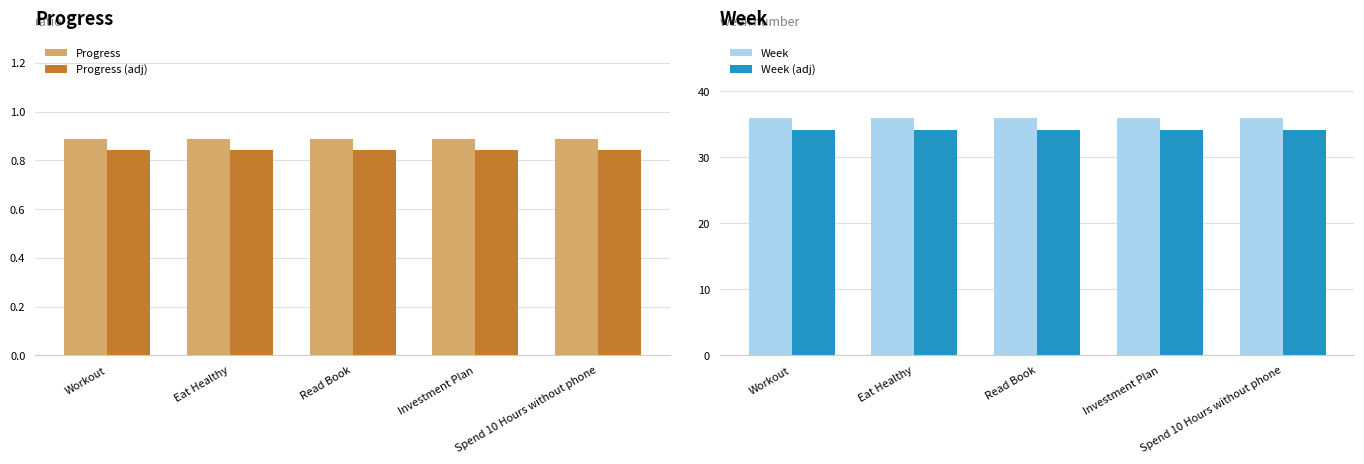

What is the label of the 2nd bar from the left?

Eat Healthy